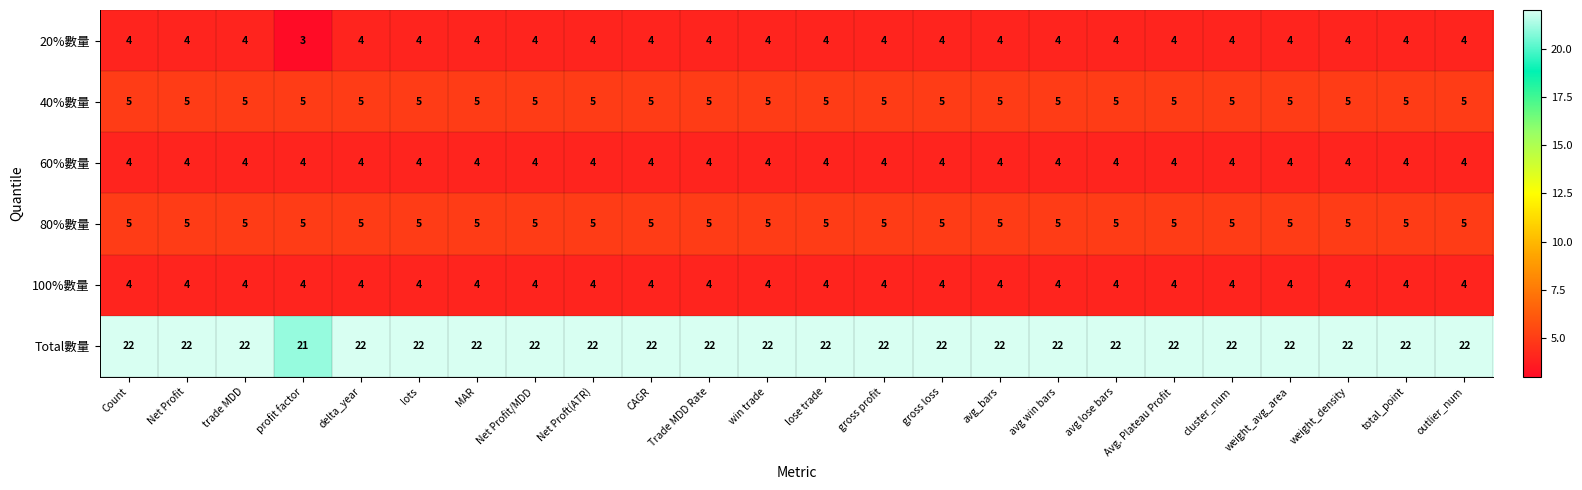

What is the minimum value shown in the chart?

3